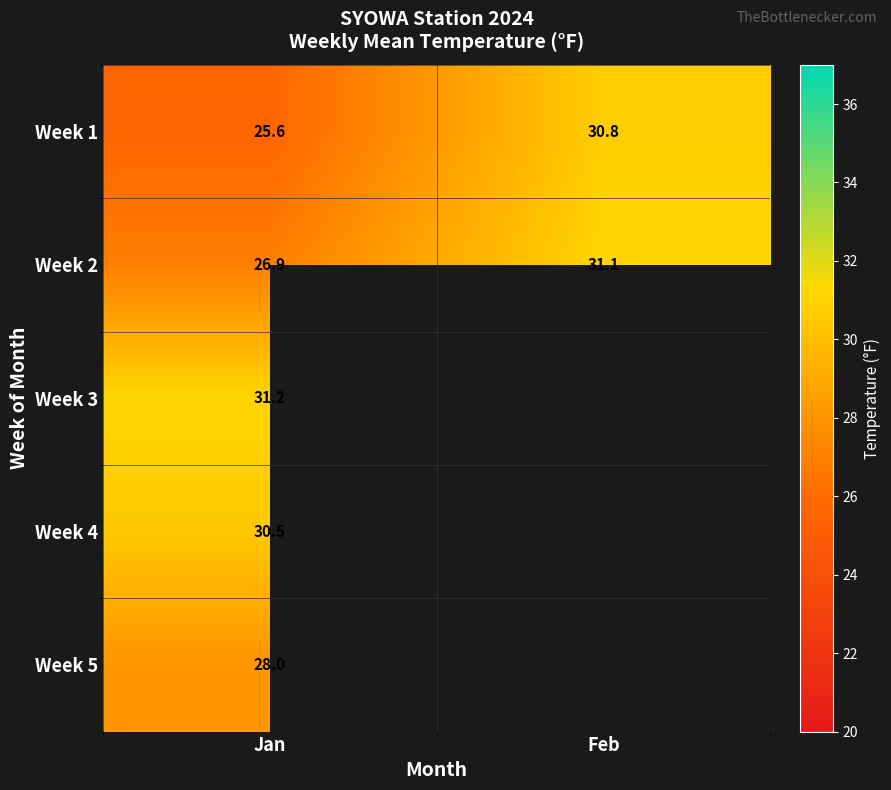

Is the value of Week 2 at Jan greater than the value of Week 4 at Jan?

No